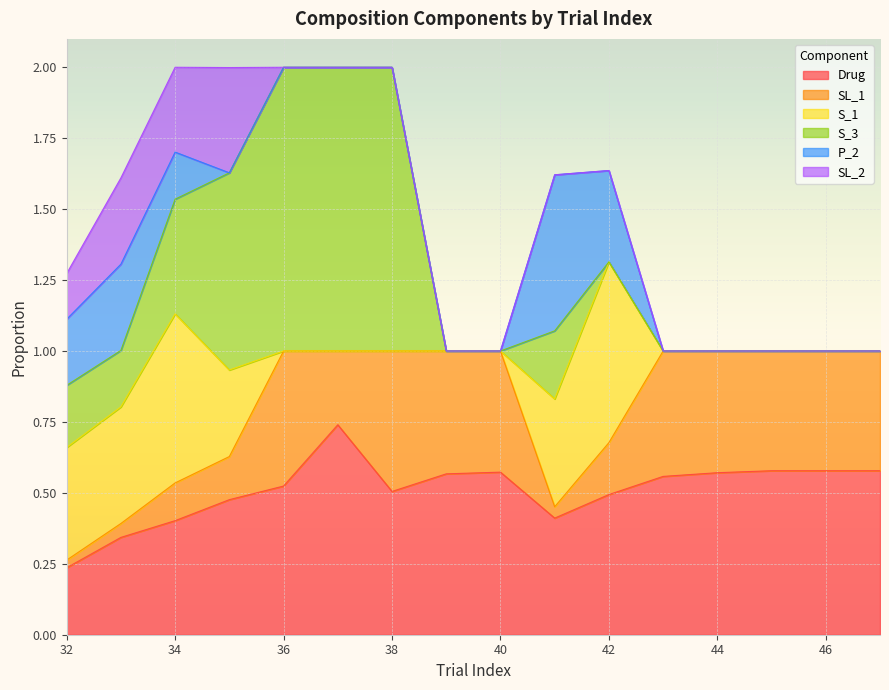

What is the value of the SL_2 point at the 1st from the left?

0.2